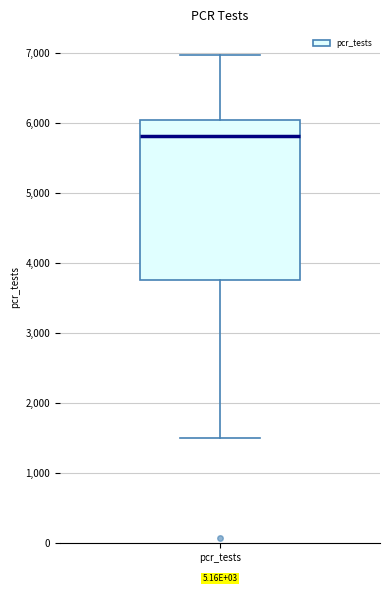

Transcribe this box plot: give where the median line is, the range the box spans, and where the two whiskers end, as read against the y-axis. The values are not printed on the chart, so give them approximately, as read against the axis.

median 5800, box 3800 to 6000, whiskers 1500 to 7000